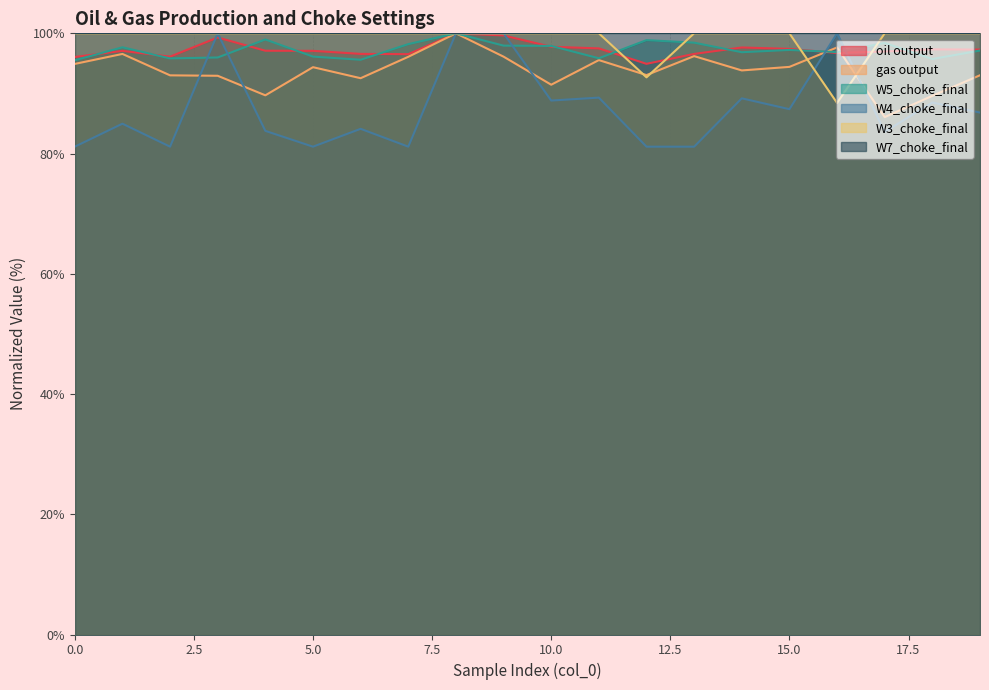

Does the chart have visible grid lines?

Yes